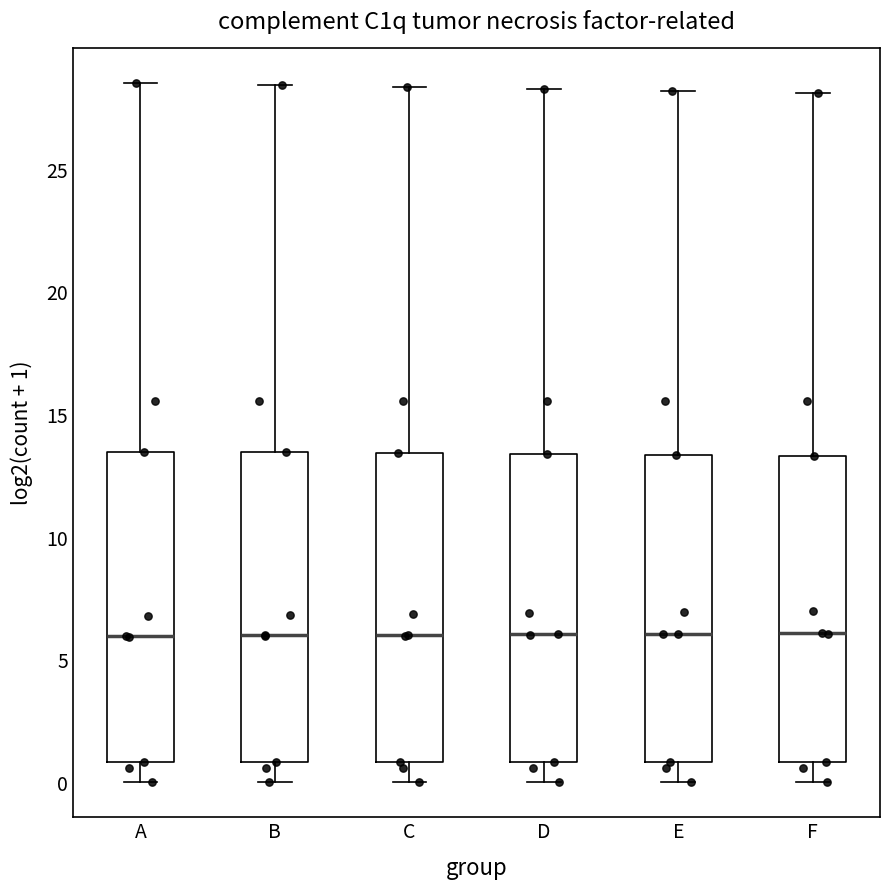

Where does the upper whisker of the box for F end on the y-axis? The values are not printed on the chart, so give them approximately, as read against the axis.

28.0